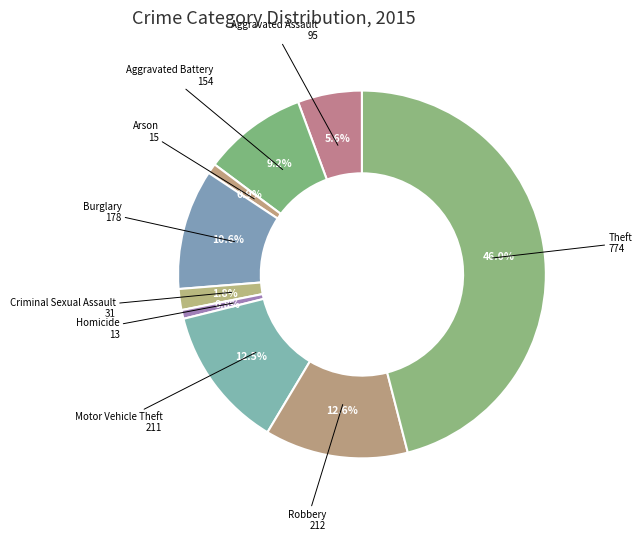

How many segments does this pie chart have?

9